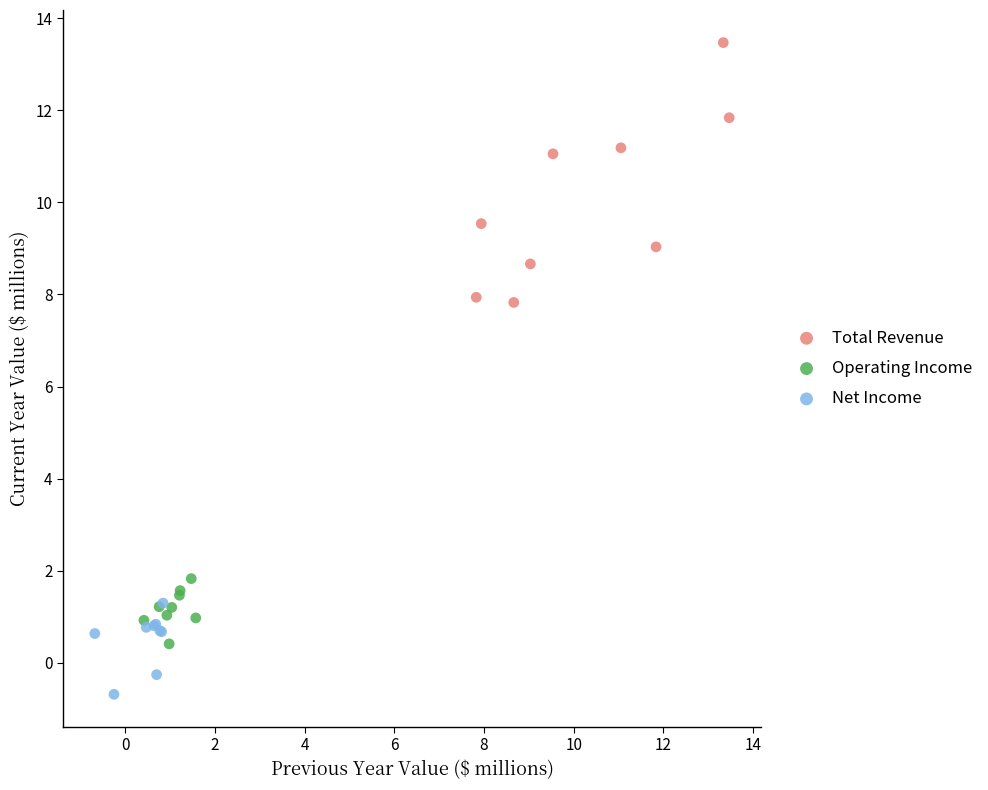

Which series has the largest Y range (max minus min)?

Total Revenue